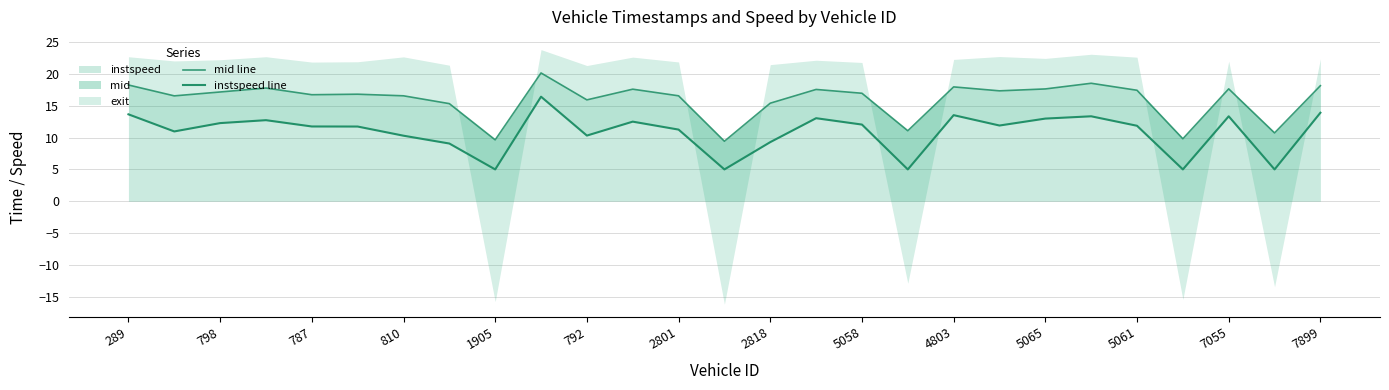

True or false: instspeed has a value of 19.3 at 4803.

False